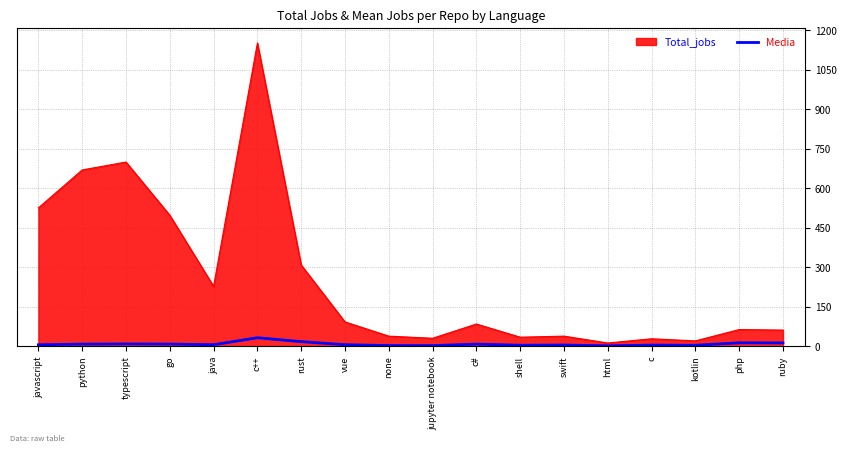

Is the value of Media at javascript greater than the value of Total_jobs at none?

No